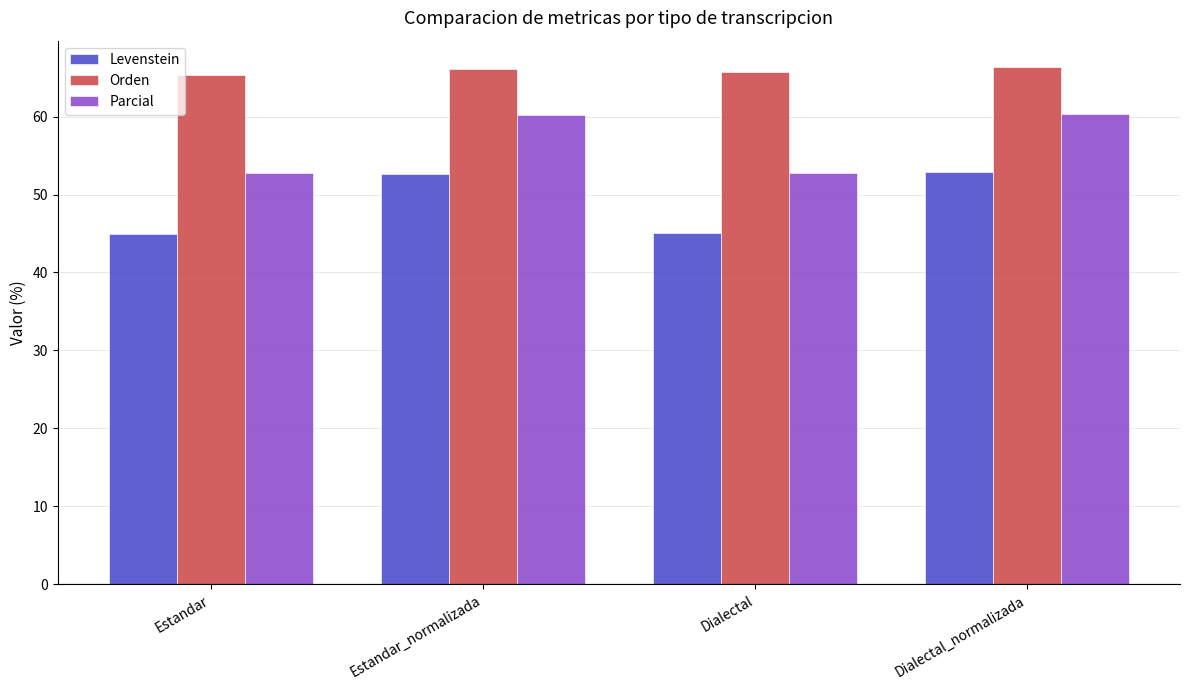

What value does the Levenstein series have at Estandar?

44.9